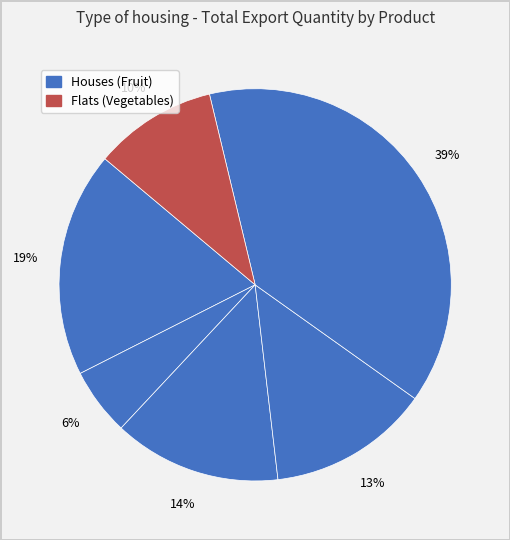

Count the number of slices in the pie.

6